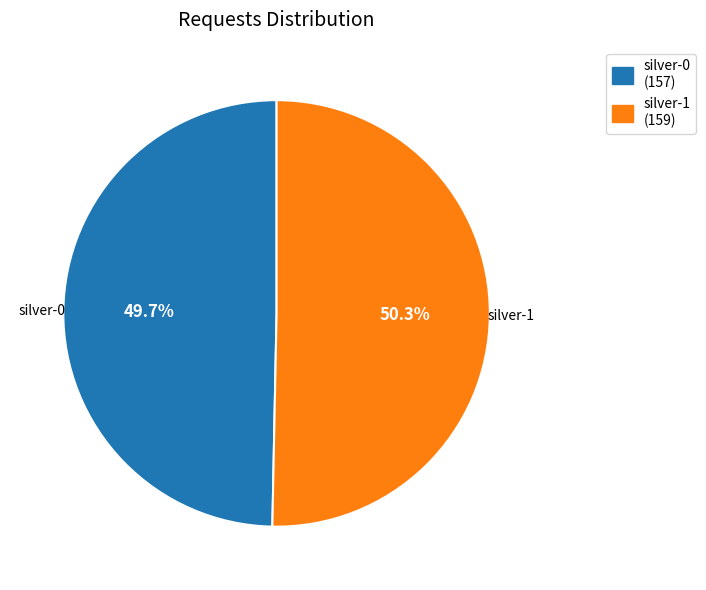

Is the sum of silver-1 and silver-0 greater than half?

Yes